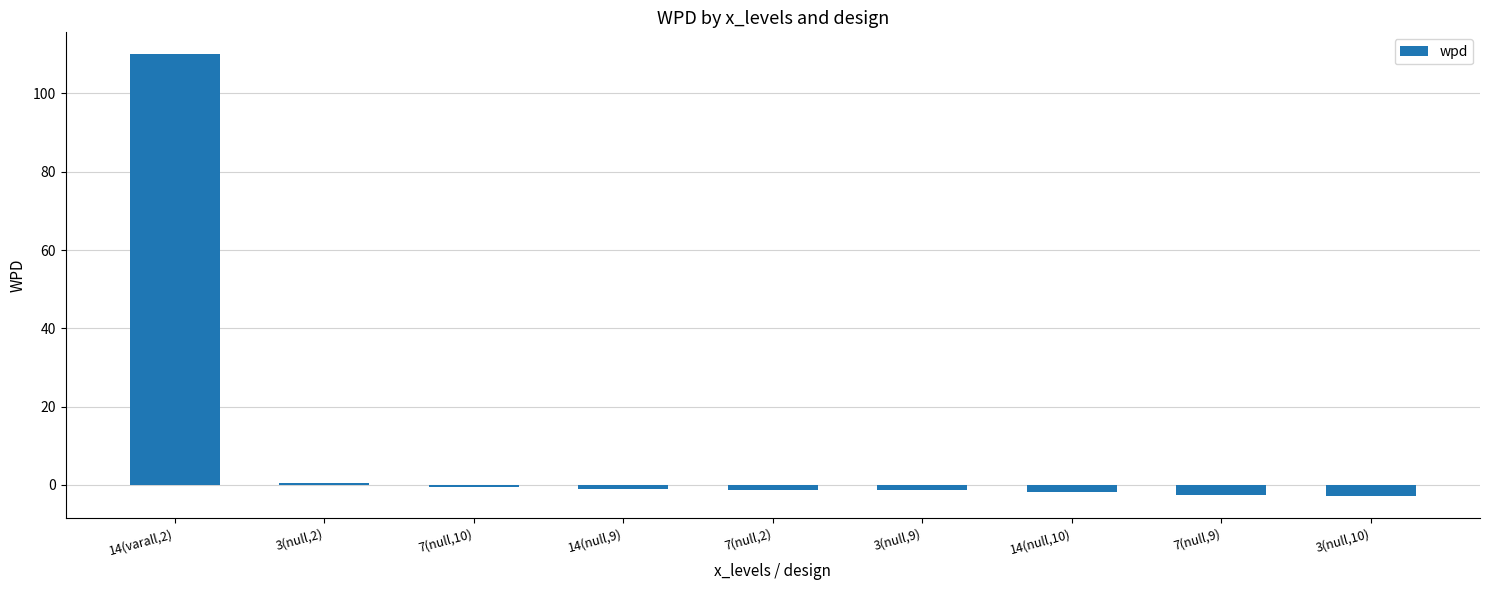

True or false: the data shows -1.4 at 3(null,9).

True